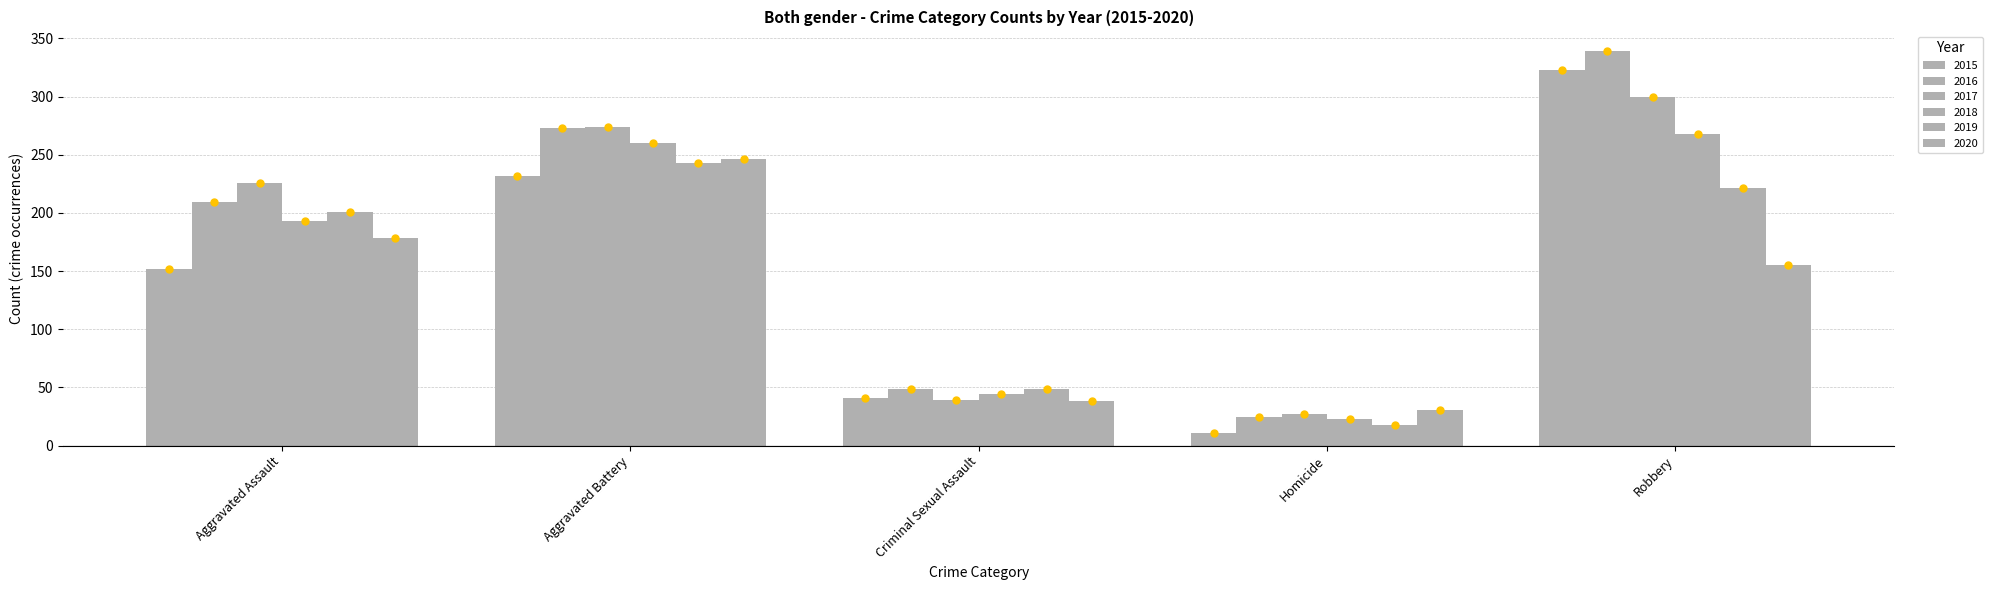

Read the 2019 value at Homicide.

18